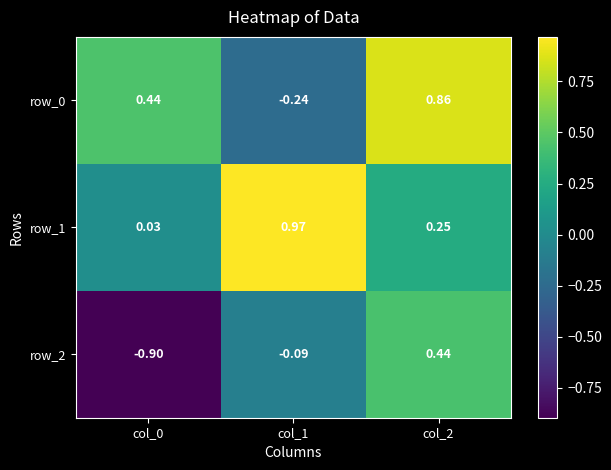

Reading left to right, what are all the values shown in this chart?

row_0: 0.4	-0.2	0.9
row_1: 0.0	1.0	0.3
row_2: -0.9	-0.1	0.4